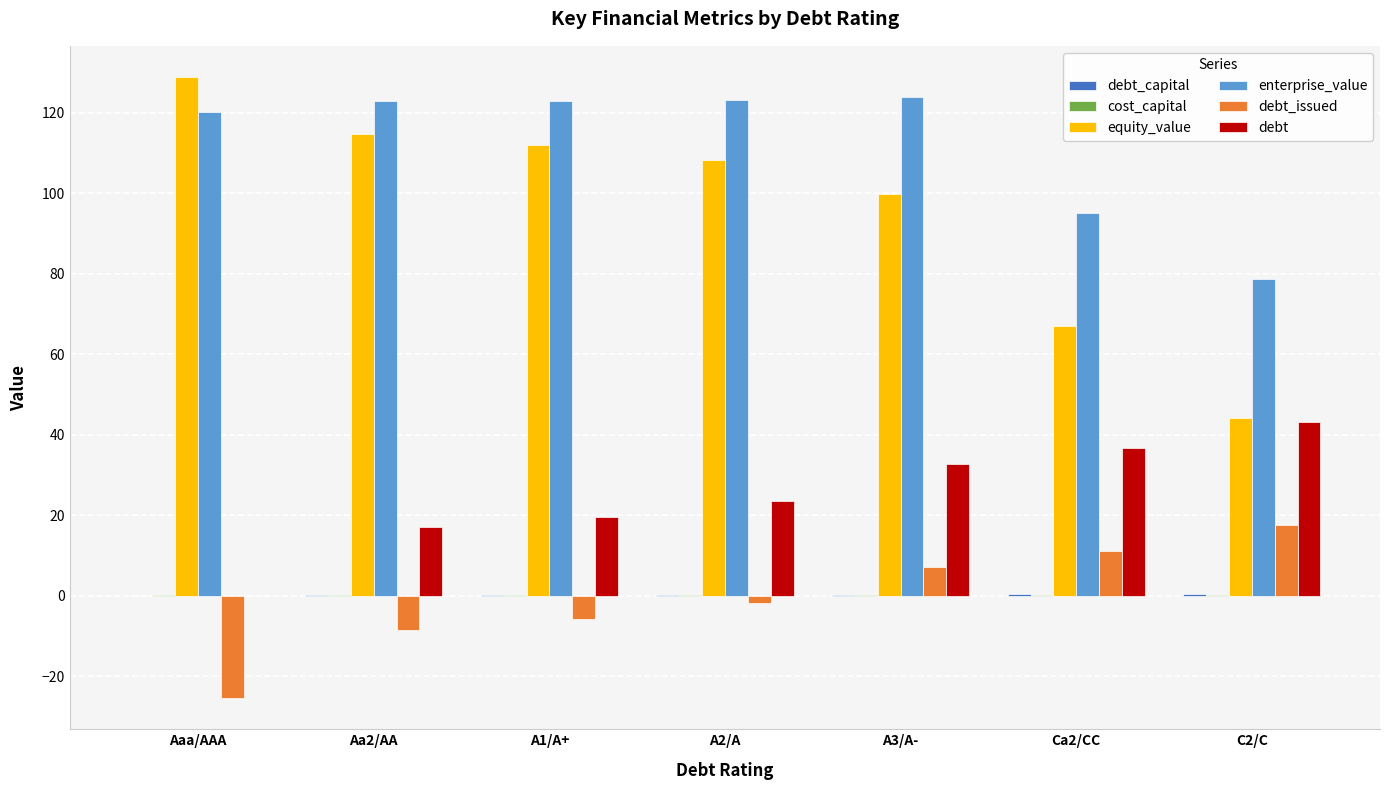

Is it true that debt equals 23.5 at A2/A?

True